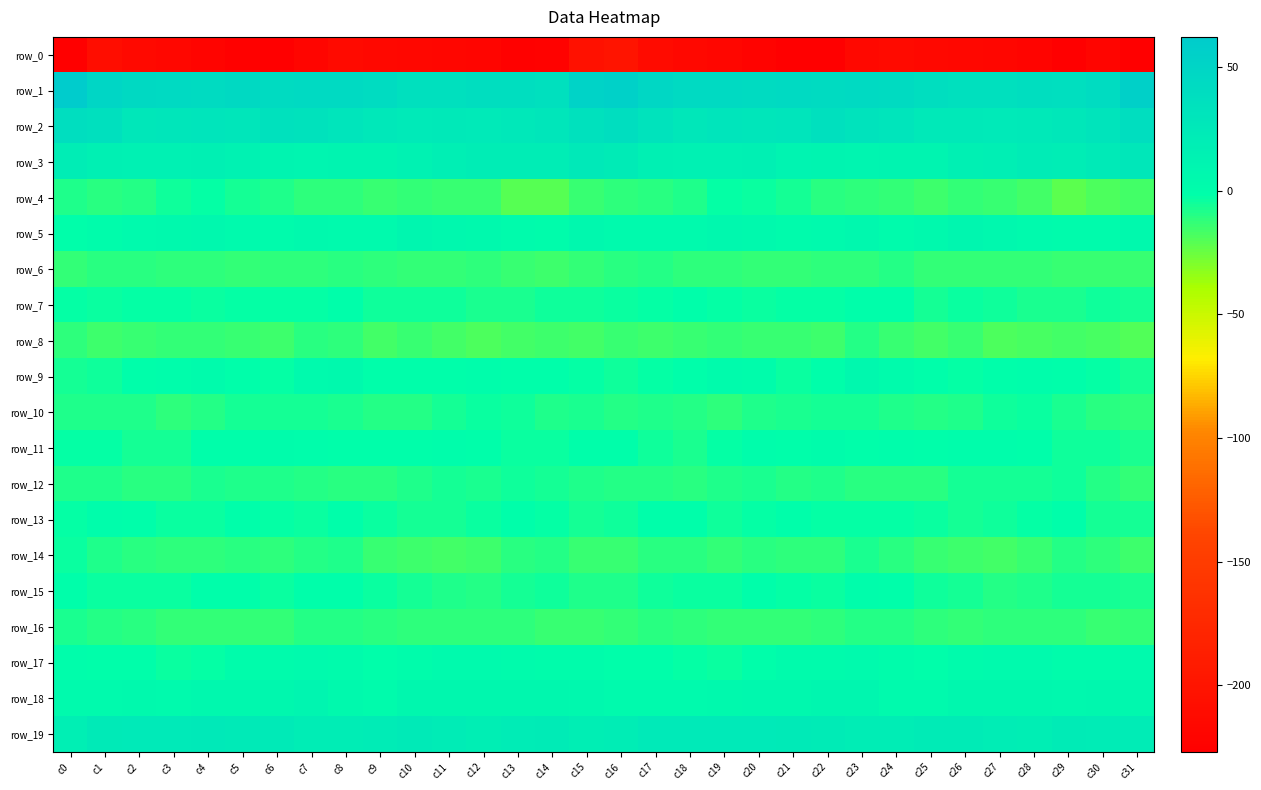

Reading right to left, transcribe all the data shown in this chart.

row_0: c31=-226.4	c30=-219.5	c29=-224.8	c28=-220.9	c27=-218.3	c26=-217.7	c25=-216.1	c24=-212.6	c23=-216.2	c22=-225.5	c21=-225.7	c20=-221.4	c19=-218.4	c18=-215.1	c17=-212.1	c16=-200.8	c15=-203.8	c14=-223.5	c13=-224.1	c12=-219.3	c11=-218.4	c10=-217.3	c9=-215.1	c8=-212.3	c7=-219.8	c6=-227.0	c5=-223.8	c4=-220.2	c3=-217.3	c2=-213.8	c1=-210.0	c0=-225.9
row_1: c31=56.0	c30=41.1	c29=38.4	c28=39.1	c27=37.3	c26=36.6	c25=39.1	c24=42.9	c23=43.8	c22=42.9	c21=43.6	c20=42.9	c19=43.1	c18=44.1	c17=46.7	c16=55.1	c15=52.3	c14=37.3	c13=38.8	c12=38.8	c11=36.4	c10=37.0	c9=40.9	c8=43.1	c7=44.1	c6=42.7	c5=44.1	c4=42.6	c3=43.3	c2=44.8	c1=49.7	c0=62.2
row_2: c31=39.6	c30=31.6	c29=28.3	c28=25.3	c27=24.2	c26=25.4	c25=25.4	c24=29.5	c23=32.2	c22=35.4	c21=30.1	c20=29.3	c19=29.8	c18=28.0	c17=32.5	c16=39.1	c15=35.1	c14=28.9	c13=26.9	c12=24.3	c11=25.2	c10=24.9	c9=27.0	c8=30.1	c7=33.8	c6=34.2	c5=29.0	c4=30.1	c3=29.1	c2=28.3	c1=35.2	c0=39.5
row_3: c31=27.7	c30=23.2	c29=20.0	c28=20.6	c27=17.8	c26=16.8	c25=11.1	c24=11.4	c23=10.0	c22=11.0	c21=12.4	c20=16.6	c19=15.7	c18=15.2	c17=16.0	c16=22.0	c15=25.1	c14=20.3	c13=20.3	c12=19.5	c11=18.1	c10=14.5	c9=10.7	c8=11.1	c7=10.0	c6=11.3	c5=14.2	c4=16.9	c3=15.3	c2=15.2	c1=16.8	c0=19.7
row_4: c31=-16.6	c30=-18.8	c29=-22.4	c28=-16.1	c27=-13.6	c26=-13.1	c25=-14.6	c24=-12.6	c23=-12.1	c22=-10.4	c21=-5.9	c20=-4.3	c19=-3.3	c18=-8.1	c17=-10.9	c16=-11.5	c15=-14.6	c14=-21.4	c13=-21.1	c12=-14.0	c11=-13.5	c10=-13.3	c9=-14.4	c8=-12.1	c7=-12.0	c6=-8.3	c5=-5.6	c4=-3.3	c3=-4.7	c2=-9.7	c1=-10.8	c0=-8.4
row_5: c31=5.1	c30=3.2	c29=2.6	c28=4.3	c27=5.9	c26=8.1	c25=5.3	c24=3.3	c23=6.1	c22=3.7	c21=3.2	c20=5.6	c19=6.3	c18=4.0	c17=3.7	c16=3.8	c15=6.2	c14=1.8	c13=3.2	c12=5.2	c11=6.2	c10=8.5	c9=3.6	c8=4.4	c7=5.6	c6=3.2	c5=3.7	c4=6.7	c3=4.8	c2=4.2	c1=1.5	c0=-0.6
row_6: c31=-14.3	c30=-14.3	c29=-14.5	c28=-12.4	c27=-13.0	c26=-13.3	c25=-13.4	c24=-10.0	c23=-11.9	c22=-11.4	c21=-12.6	c20=-12.6	c19=-11.6	c18=-11.8	c17=-9.2	c16=-10.7	c15=-12.6	c14=-14.9	c13=-13.6	c12=-12.1	c11=-13.4	c10=-13.2	c9=-12.0	c8=-10.3	c7=-12.2	c6=-11.4	c5=-12.8	c4=-12.2	c3=-11.8	c2=-10.9	c1=-10.6	c0=-13.2
row_7: c31=-6.6	c30=-5.5	c29=-6.9	c28=-7.4	c27=-5.5	c26=-4.1	c25=-5.8	c24=-2.0	c23=-2.0	c22=-3.2	c21=-2.6	c20=-4.1	c19=-3.1	c18=-2.2	c17=-3.2	c16=-3.3	c15=-5.0	c14=-5.3	c13=-7.4	c12=-6.9	c11=-4.5	c10=-4.5	c9=-4.8	c8=-1.4	c7=-3.0	c6=-2.3	c5=-3.2	c4=-4.3	c3=-2.4	c2=-2.2	c1=-4.3	c0=-3.1
row_8: c31=-19.1	c30=-17.1	c29=-16.2	c28=-17.9	c27=-18.4	c26=-14.4	c25=-16.2	c24=-13.6	c23=-9.2	c22=-14.7	c21=-14.3	c20=-14.1	c19=-12.5	c18=-14.4	c17=-14.6	c16=-14.2	c15=-16.2	c14=-15.7	c13=-16.5	c12=-18.8	c11=-16.8	c10=-14.4	c9=-16.2	c8=-11.3	c7=-10.7	c6=-14.9	c5=-14.3	c4=-13.4	c3=-13.2	c2=-14.3	c1=-14.7	c0=-11.3
row_9: c31=-6.1	c30=-2.6	c29=-0.0	c28=0.3	c27=-0.7	c26=-2.3	c25=-0.8	c24=2.4	c23=6.0	c22=-0.7	c21=-3.3	c20=1.9	c19=2.4	c18=-0.3	c17=-2.5	c16=-5.6	c15=-2.9	c14=-0.0	c13=-0.1	c12=0.7	c11=-2.1	c10=-1.4	c9=-0.3	c8=4.9	c7=4.3	c6=-2.9	c5=-1.6	c4=3.0	c3=0.9	c2=-0.5	c1=-4.7	c0=-6.0
row_10: c31=-12.3	c30=-10.2	c29=-6.8	c28=-3.8	c27=-4.6	c26=-8.1	c25=-9.6	c24=-8.0	c23=-6.2	c22=-5.7	c21=-6.7	c20=-7.9	c19=-11.4	c18=-9.8	c17=-8.5	c16=-9.2	c15=-6.9	c14=-8.2	c13=-5.1	c12=-3.8	c11=-6.0	c10=-9.0	c9=-9.1	c8=-7.3	c7=-5.6	c6=-6.3	c5=-6.6	c4=-9.5	c3=-11.4	c2=-8.9	c1=-8.8	c0=-8.6
row_11: c31=-7.2	c30=-4.9	c29=-5.3	c28=-1.1	c27=0.5	c26=0.3	c25=-2.2	c24=0.5	c23=-1.0	c22=1.9	c21=-0.0	c20=0.4	c19=-3.2	c18=-7.2	c17=-4.5	c16=-1.7	c15=-1.1	c14=-3.8	c13=-4.2	c12=-0.2	c11=0.8	c10=-1.3	c9=-0.7	c8=-0.5	c7=0.4	c6=1.3	c5=-0.0	c4=-0.1	c3=-5.6	c2=-6.6	c1=-2.8	c0=-2.4
row_12: c31=-13.4	c30=-9.5	c29=-4.9	c28=-5.9	c27=-6.6	c26=-6.3	c25=-10.3	c24=-10.5	c23=-10.9	c22=-8.2	c21=-9.2	c20=-7.3	c19=-8.5	c18=-10.9	c17=-9.7	c16=-9.0	c15=-8.3	c14=-6.1	c13=-4.8	c12=-6.9	c11=-5.8	c10=-8.3	c9=-10.4	c8=-11.1	c7=-9.8	c6=-8.5	c5=-8.7	c4=-6.9	c3=-10.3	c2=-10.1	c1=-8.5	c0=-8.9
row_13: c31=-5.9	c30=-6.0	c29=-0.4	c28=-2.5	c27=-4.9	c26=-6.7	c25=-4.3	c24=-2.4	c23=-2.7	c22=-3.2	c21=-2.1	c20=-3.1	c19=-4.7	c18=-2.0	c17=-0.2	c16=-4.7	c15=-5.7	c14=-2.9	c13=-0.4	c12=-3.5	c11=-6.2	c10=-6.0	c9=-3.3	c8=-2.0	c7=-3.4	c6=-2.6	c5=-2.1	c4=-4.1	c3=-4.2	c2=-0.4	c1=0.2	c0=-2.8
row_14: c31=-15.3	c30=-11.6	c29=-9.5	c28=-13.6	c27=-16.1	c26=-15.5	c25=-14.5	c24=-10.3	c23=-7.8	c22=-12.0	c21=-11.9	c20=-11.1	c19=-12.9	c18=-11.0	c17=-10.9	c16=-13.8	c15=-14.1	c14=-9.7	c13=-10.3	c12=-15.1	c11=-16.3	c10=-14.9	c9=-13.6	c8=-8.2	c7=-9.5	c6=-12.1	c5=-11.2	c4=-12.2	c3=-12.2	c2=-10.6	c1=-8.6	c0=-4.1
row_15: c31=-7.4	c30=-6.4	c29=-5.8	c28=-8.5	c27=-9.1	c26=-6.7	c25=-5.0	c24=-2.0	c23=0.6	c22=-3.6	c21=-3.0	c20=-0.6	c19=-3.5	c18=-4.0	c17=-5.1	c16=-7.9	c15=-8.5	c14=-5.1	c13=-6.6	c12=-9.3	c11=-8.4	c10=-5.9	c9=-4.0	c8=-0.5	c7=-0.5	c6=-4.3	c5=-1.7	c4=-1.4	c3=-4.1	c2=-4.0	c1=-4.0	c0=-1.6
row_16: c31=-12.5	c30=-14.6	c29=-11.9	c28=-11.5	c27=-11.3	c26=-12.6	c25=-11.9	c24=-9.8	c23=-9.2	c22=-12.1	c21=-13.1	c20=-12.7	c19=-13.3	c18=-11.9	c17=-11.1	c16=-12.7	c15=-13.9	c14=-13.5	c13=-11.3	c12=-11.3	c11=-12.1	c10=-12.3	c9=-11.0	c8=-9.5	c7=-9.7	c6=-13.3	c5=-12.6	c4=-13.3	c3=-13.0	c2=-10.9	c1=-10.0	c0=-6.7
row_17: c31=4.2	c30=1.9	c29=1.6	c28=3.5	c27=3.7	c26=3.0	c25=-1.0	c24=2.2	c23=3.8	c22=3.4	c21=2.8	c20=-0.8	c19=-3.4	c18=-3.0	c17=-2.2	c16=-0.1	c15=2.0	c14=1.3	c13=2.8	c12=3.5	c11=3.7	c10=1.7	c9=-0.6	c8=3.3	c7=3.6	c6=3.3	c5=1.9	c4=-2.2	c3=-3.6	c2=-2.0	c1=-1.1	c0=0.3
row_18: c31=5.9	c30=7.7	c29=6.8	c28=7.2	c27=7.1	c26=7.9	c25=4.4	c24=3.7	c23=8.8	c22=8.6	c21=6.2	c20=6.7	c19=5.4	c18=4.1	c17=4.2	c16=3.8	c15=6.6	c14=7.1	c13=7.3	c12=7.2	c11=7.2	c10=7.3	c9=3.2	c8=5.5	c7=9.5	c6=7.5	c5=6.4	c4=6.8	c3=4.2	c2=5.0	c1=4.5	c0=4.4
row_19: c31=20.5	c30=21.0	c29=21.7	c28=18.6	c27=19.5	c26=22.6	c25=22.3	c24=20.0	c23=19.9	c22=22.2	c21=22.9	c20=24.8	c19=24.8	c18=23.9	c17=24.3	c16=20.3	c15=18.3	c14=21.7	c13=20.6	c12=18.6	c11=20.6	c10=23.3	c9=21.2	c8=20.0	c7=20.3	c6=23.0	c5=23.3	c4=25.3	c3=24.0	c2=24.8	c1=23.2	c0=17.5